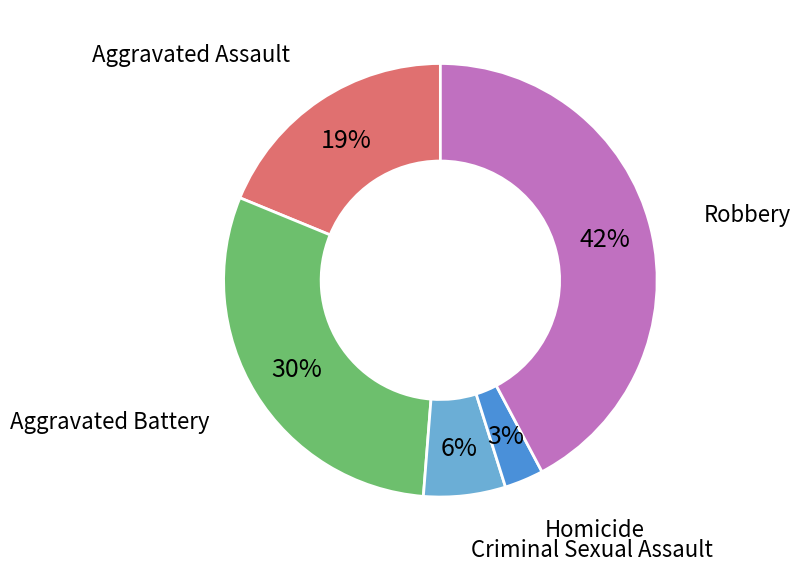

Is Aggravated Assault the majority of the pie?

No